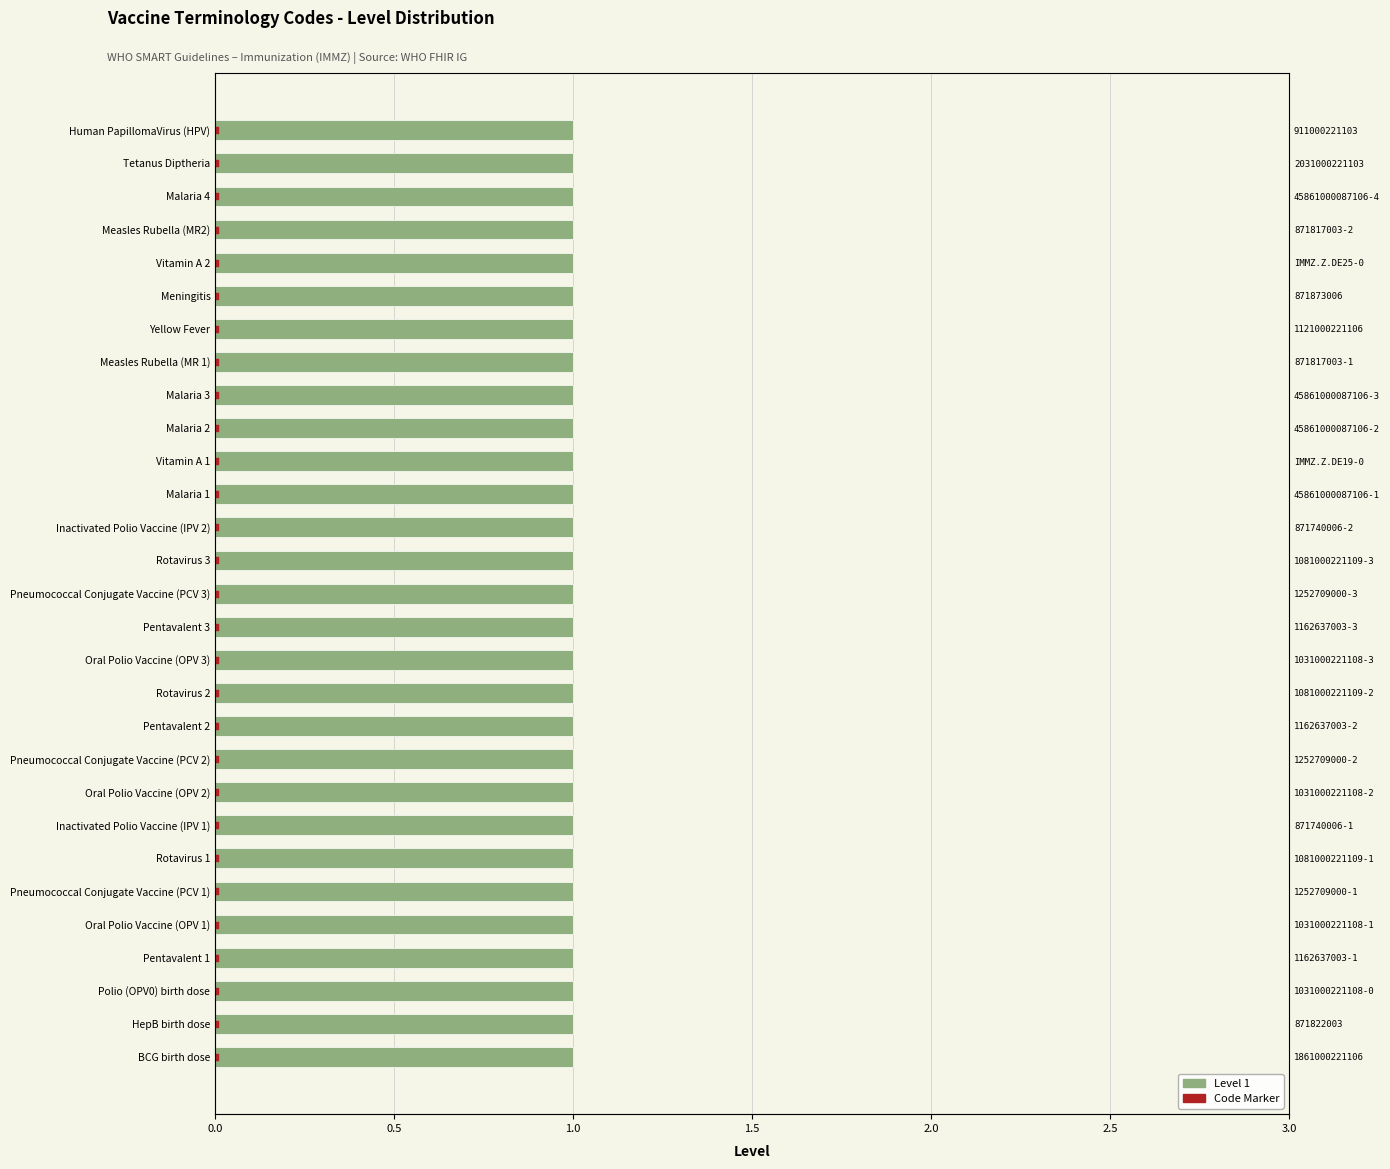

Which series reaches the maximum Y coordinate?

Code Marker